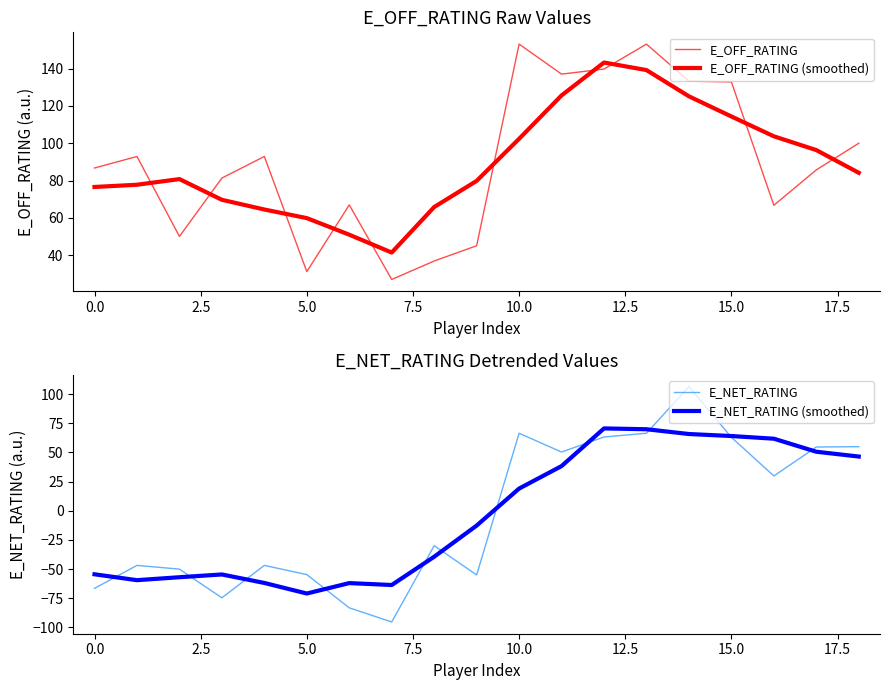

What is the difference between the maximum and minimum values in the E_OFF_RATING series?

126.3